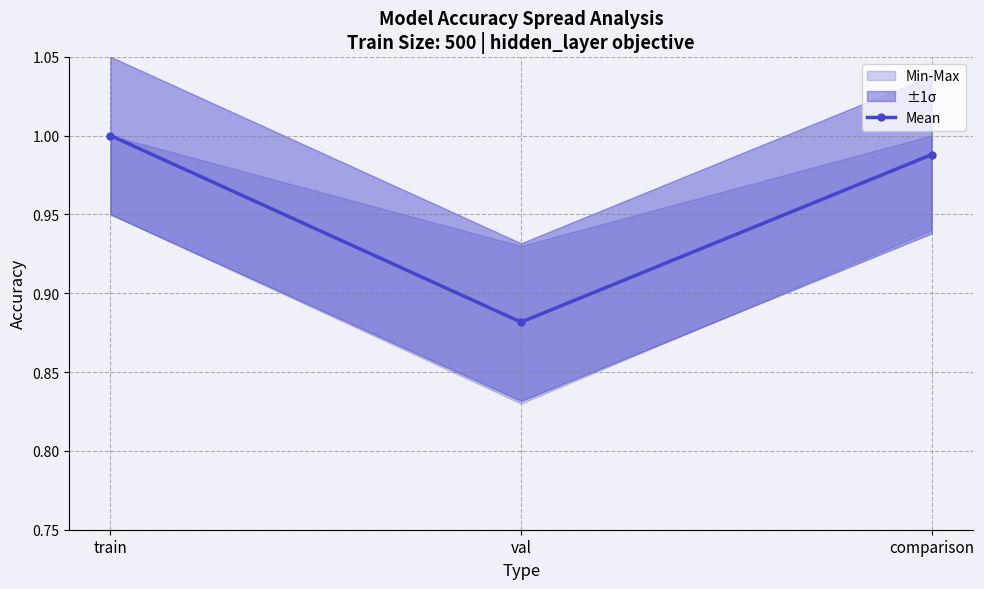

The chart shows a value of 1.0 at train. True or false?

True